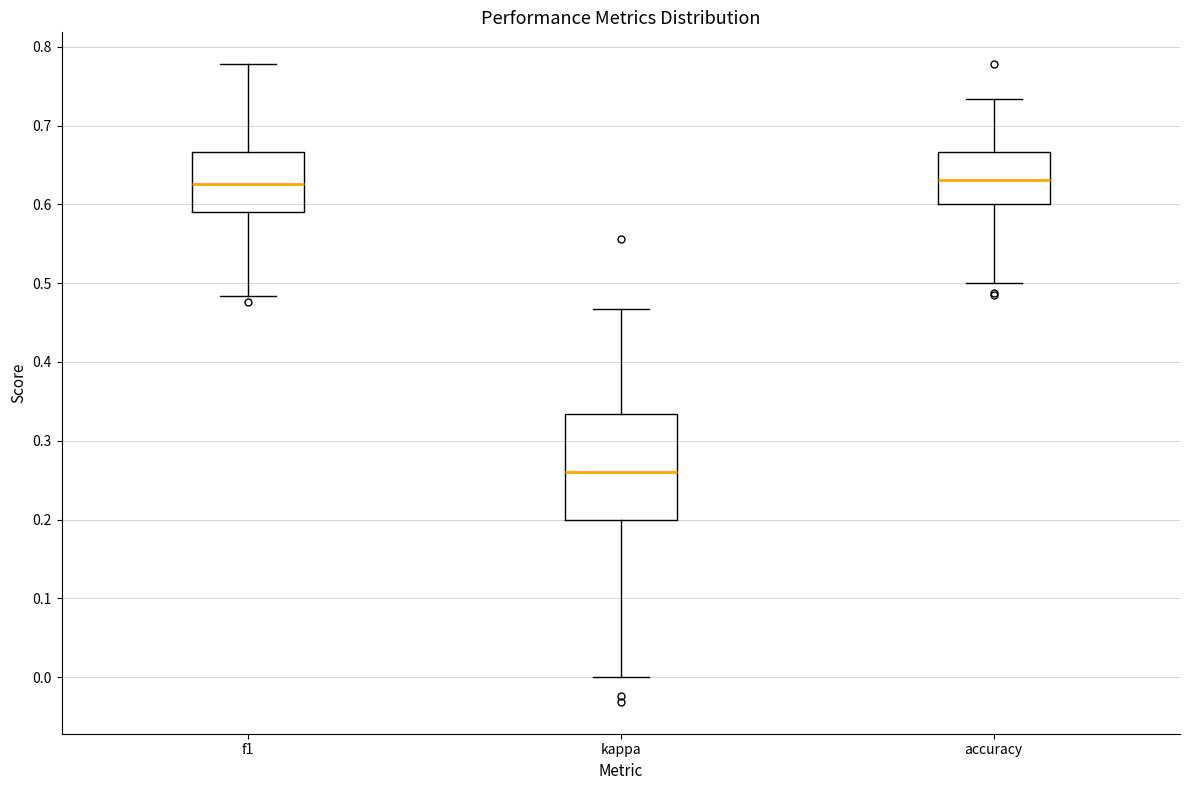

Where does the upper whisker of the box for accuracy end on the y-axis? The values are not printed on the chart, so give them approximately, as read against the axis.

0.73